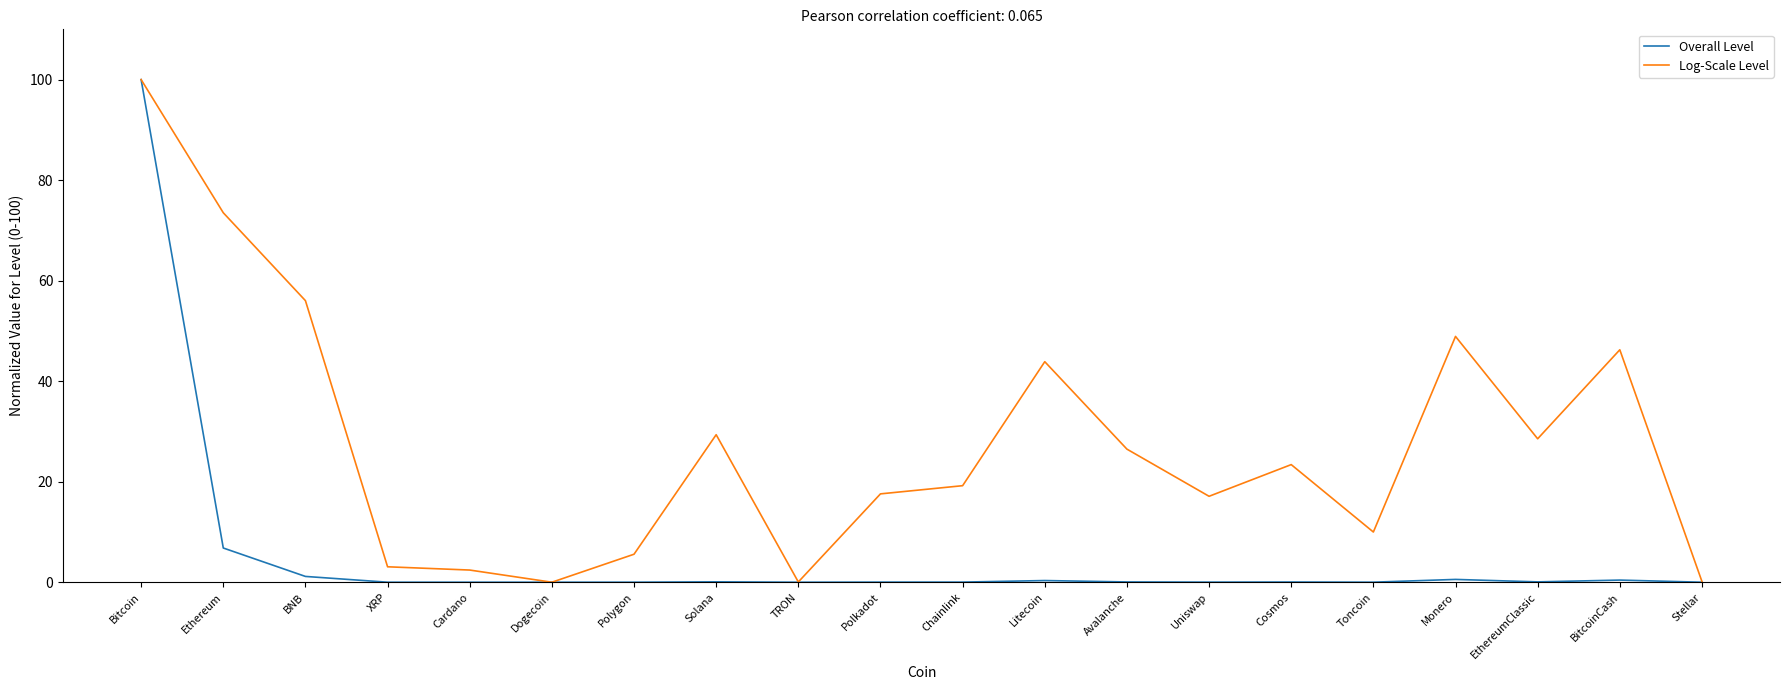

True or false: Log-Scale Level has a value of 17.1 at Uniswap.

True